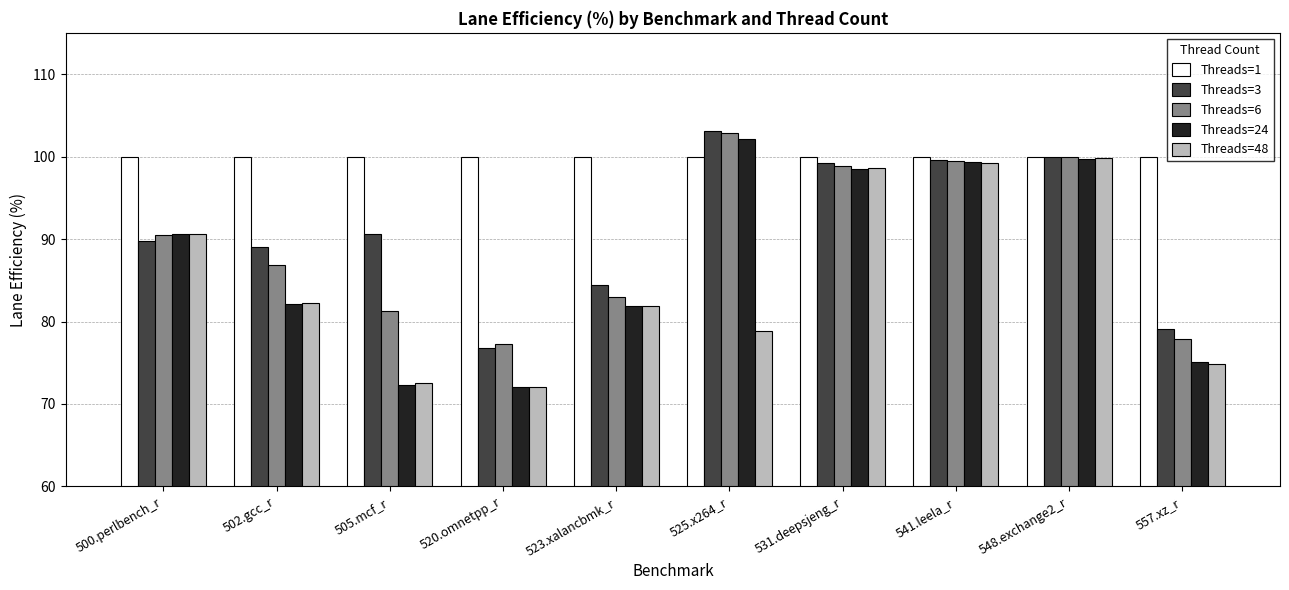

What is the difference between the Threads=24 values at 500.perlbench_r and 531.deepsjeng_r?

7.8